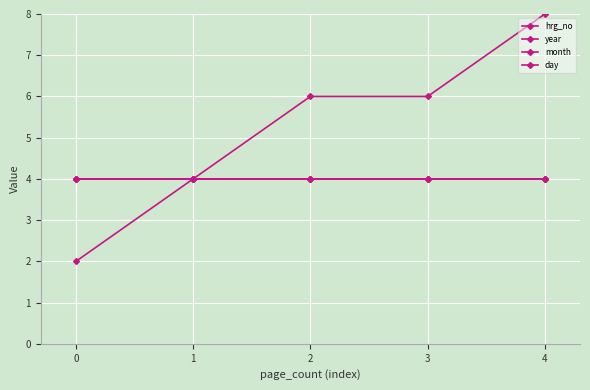

Reading left to right, extract all data points from this chart.

hrg_no: 2	4	6	6	8
year: 4	4	4	4	4
month: 4	4	4	4	4
day: 4	4	4	4	4